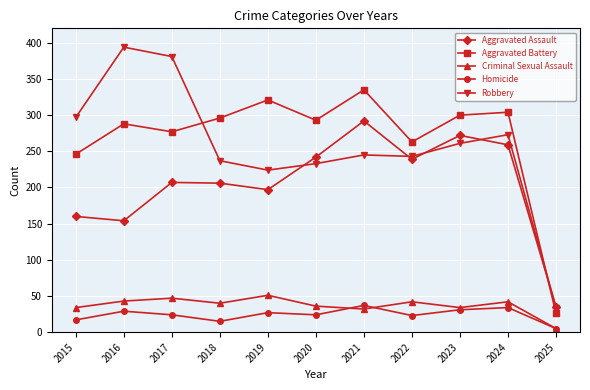

Between 2015 and 2024, which series saw the biggest shift?

Aggravated Assault